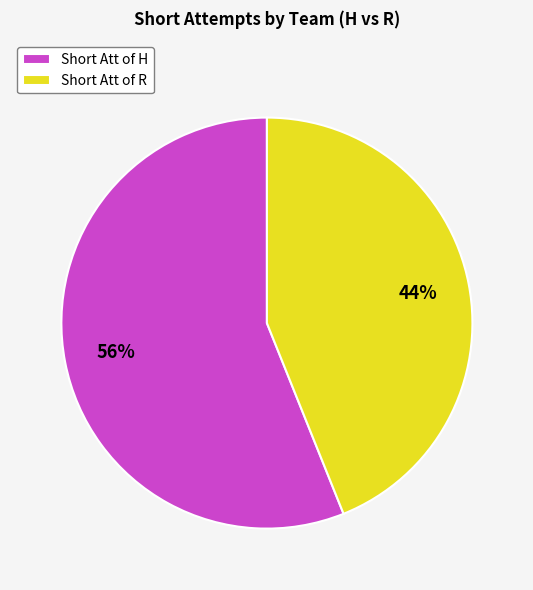

Count the number of slices in the pie.

2